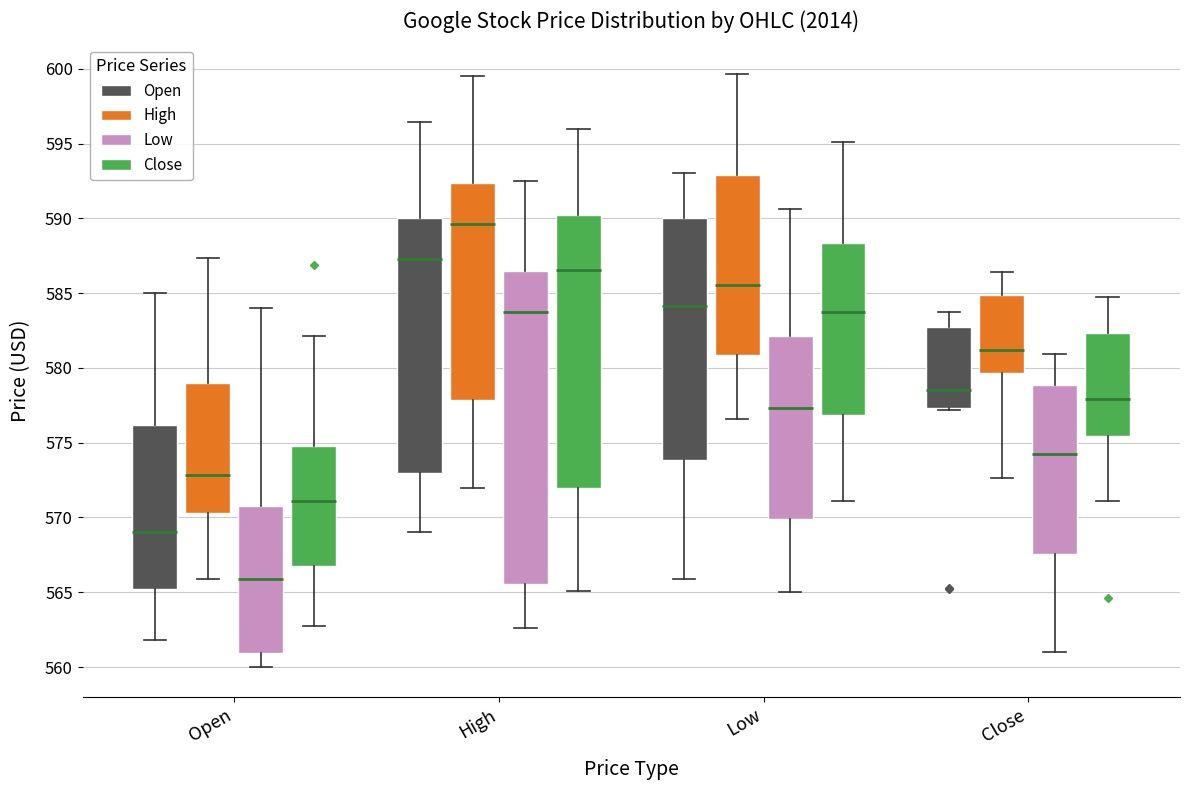

Which box has the highest median line?

High (High)